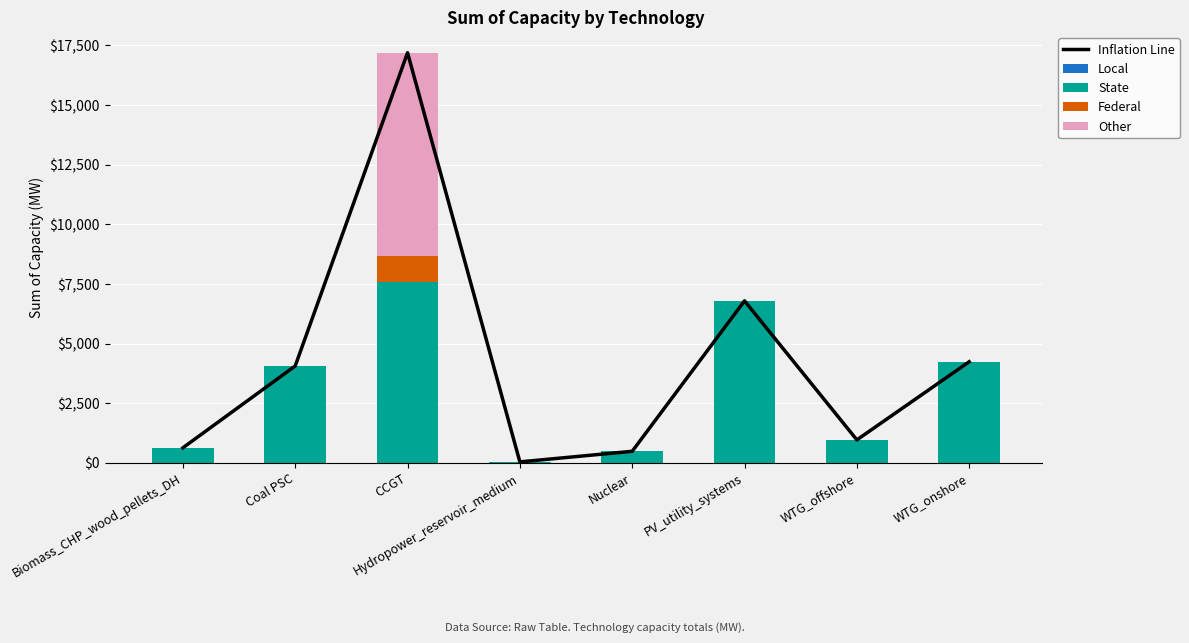

How many data points does each series have?

8